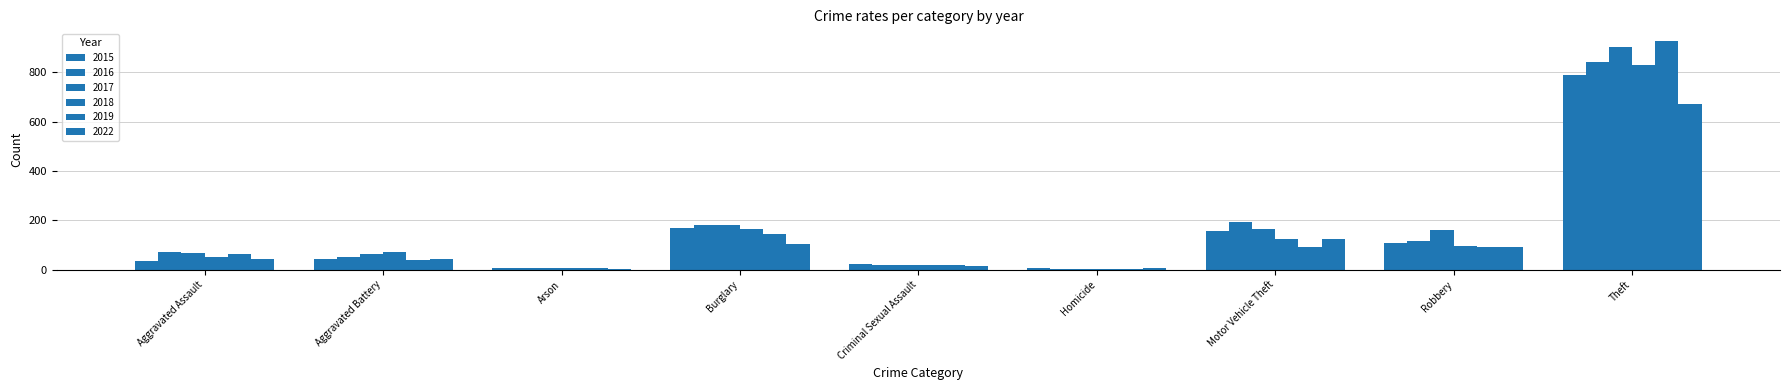

What is the label of the 5th bar from the left?

Criminal Sexual Assault